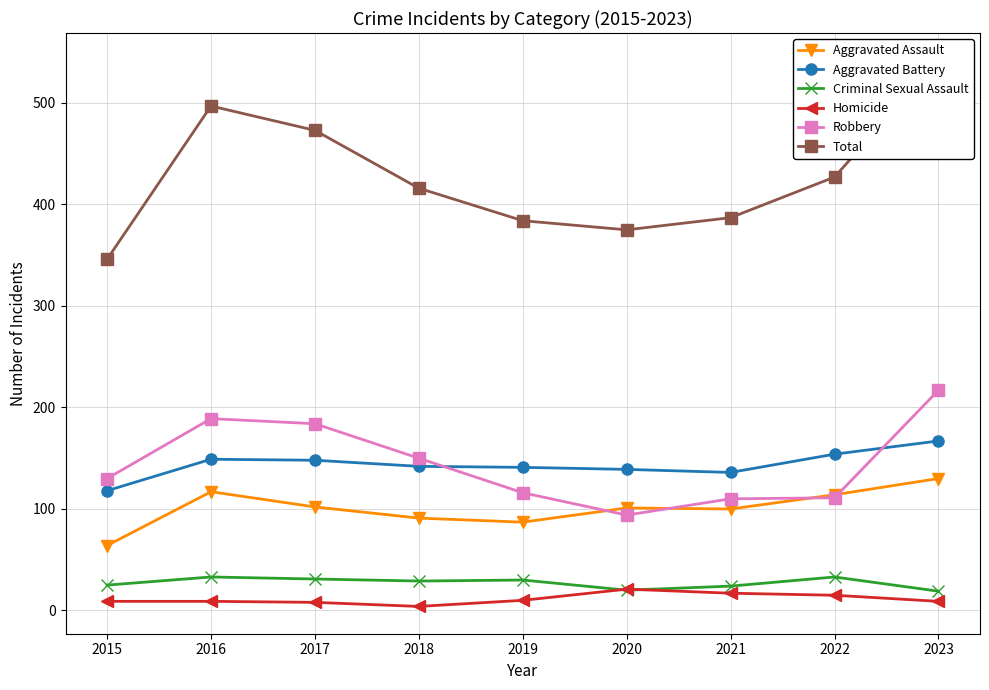

Is this an area chart (filled region under the line)?

No